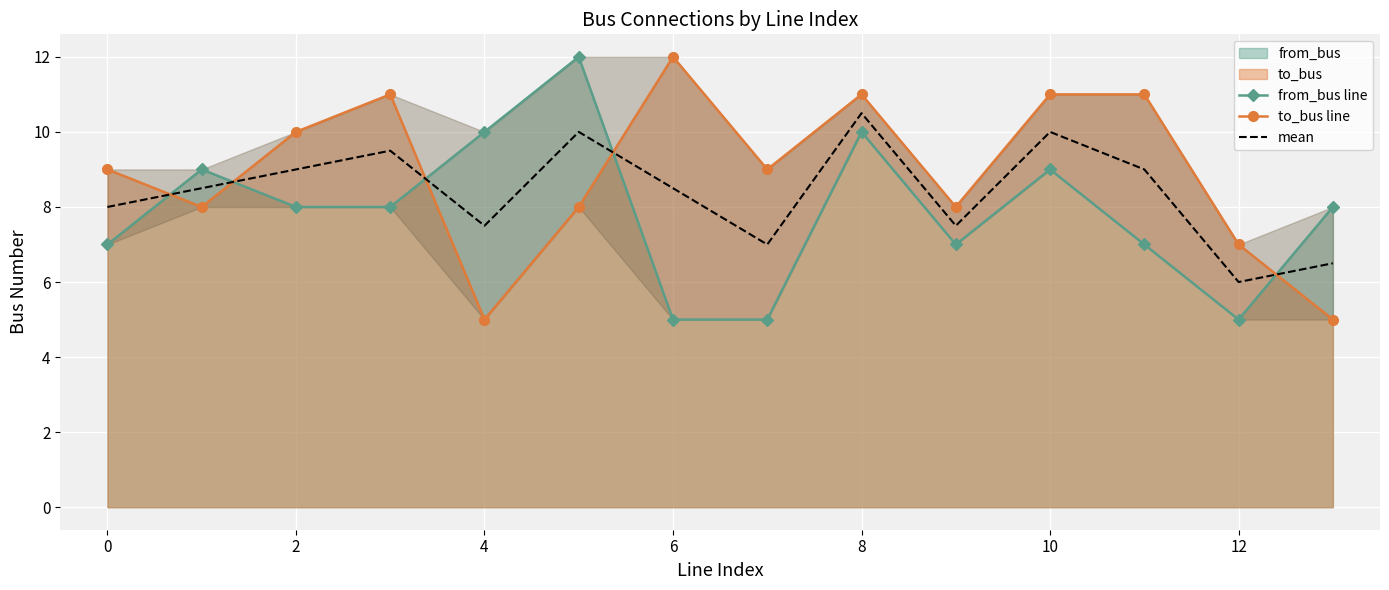

What is the smallest value displayed?

5.0